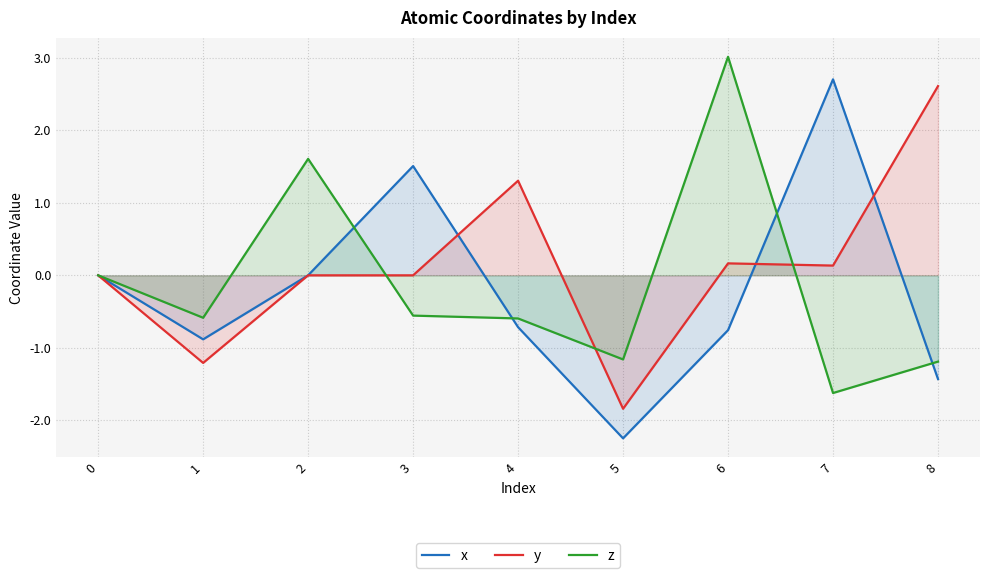

What is the highest value of the x series?

2.7